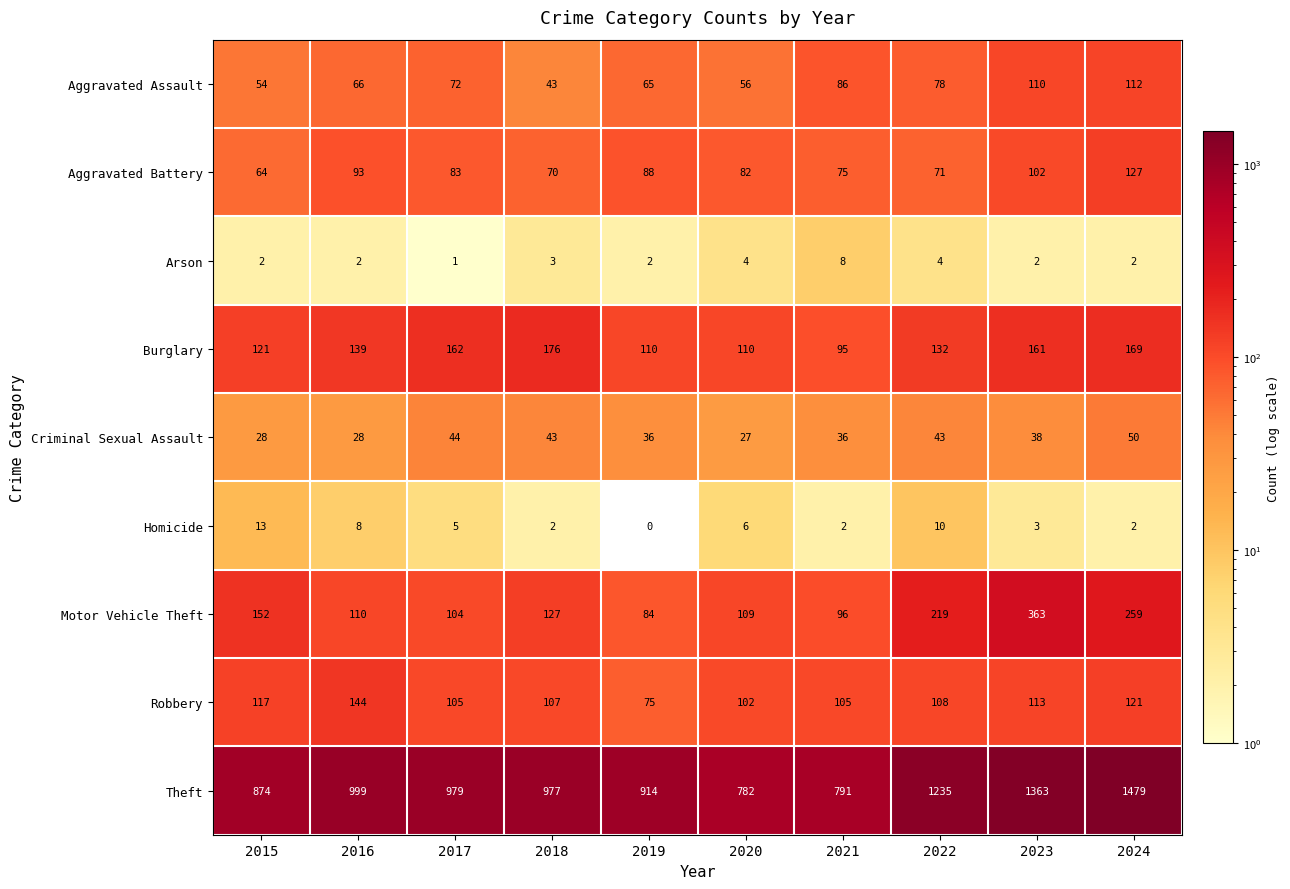

Which category has the lowest value across all series?

2019